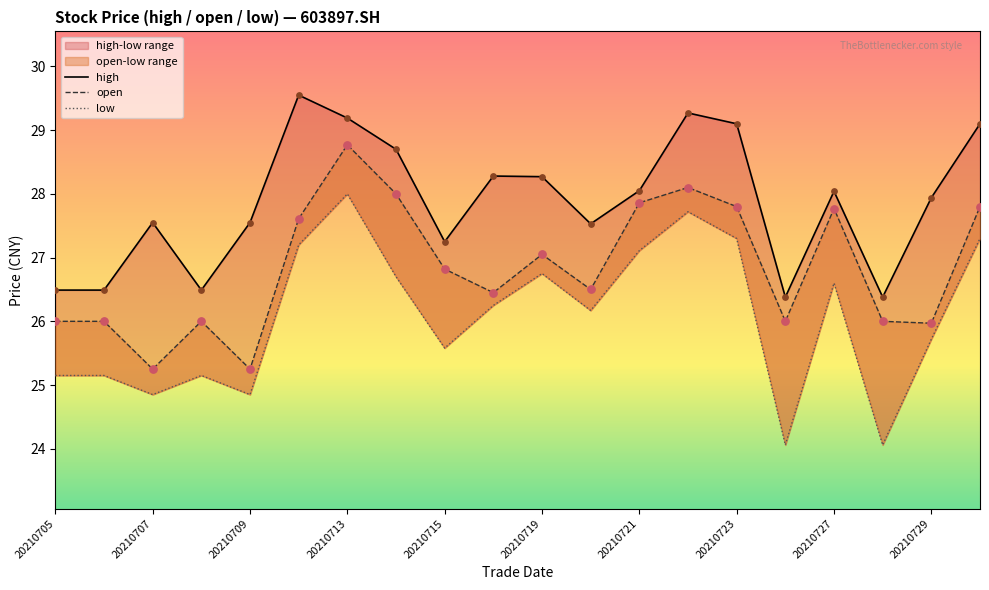

Is the value of low at 20210720 greater than the value of open at 20210708?

Yes